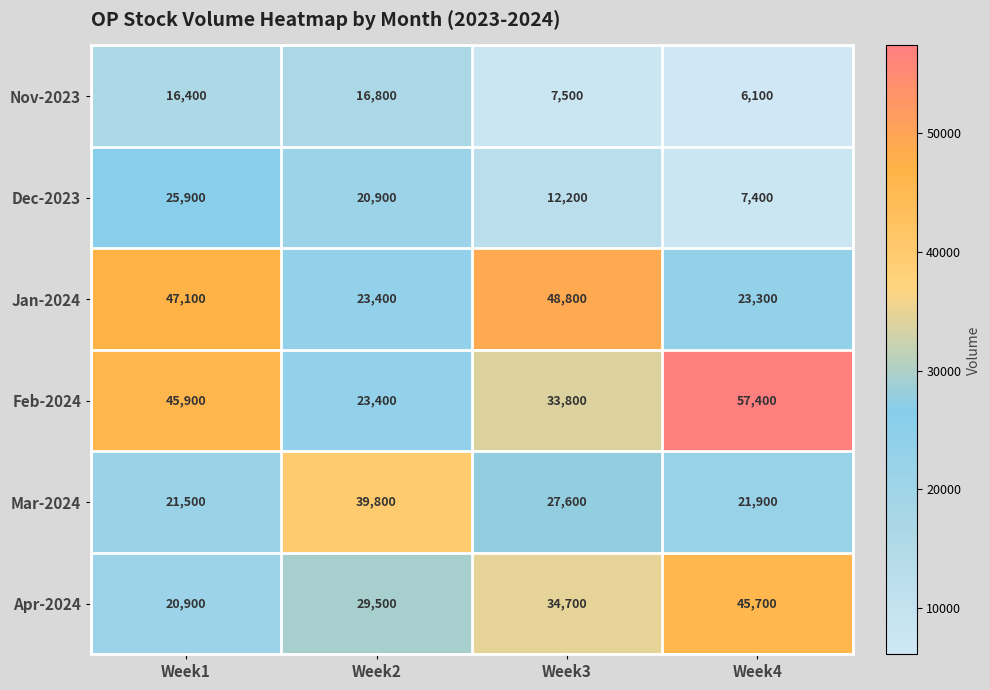

Which series has the widest spread of values?

Feb-2024